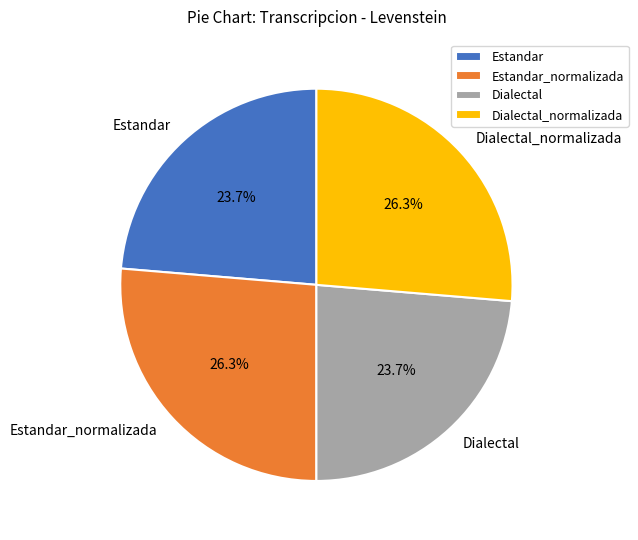

Is it true that Dialectal is 34% of the pie?

False